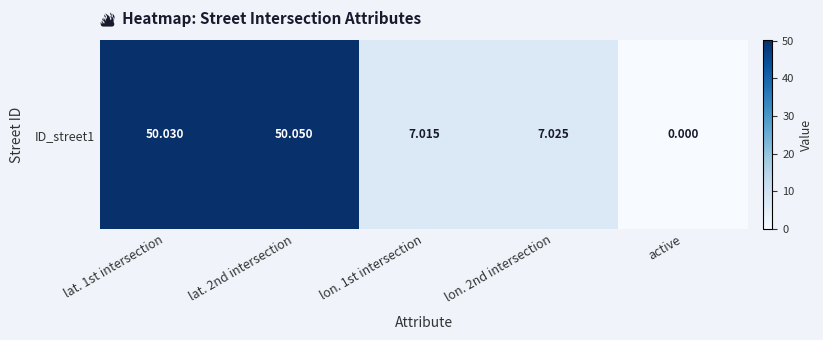

What is the sum of all values?

114.1